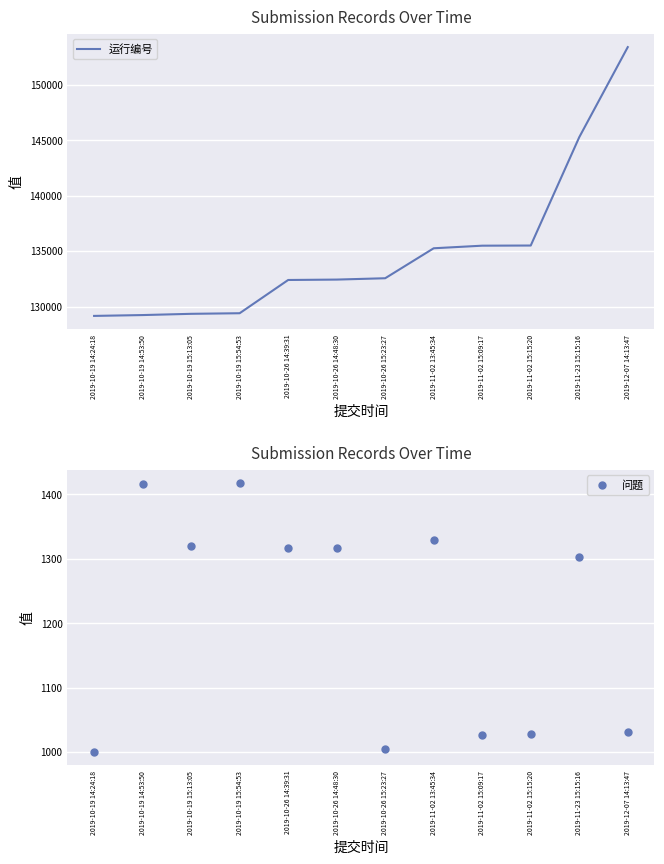

What is the maximum value for 运行编号?

153378